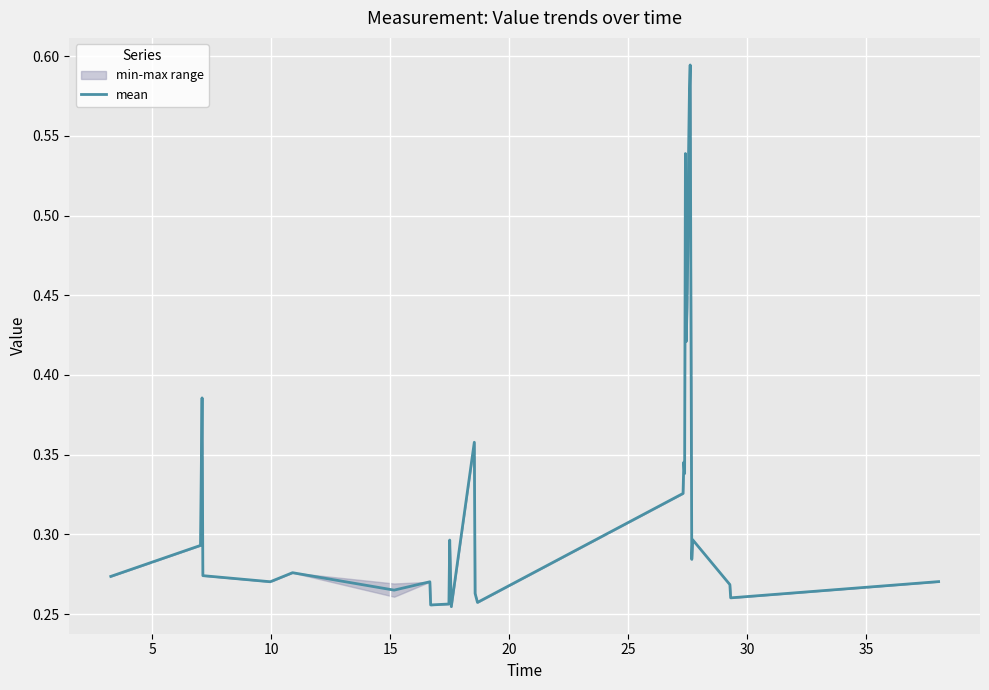

What is the greatest value displayed?

0.6